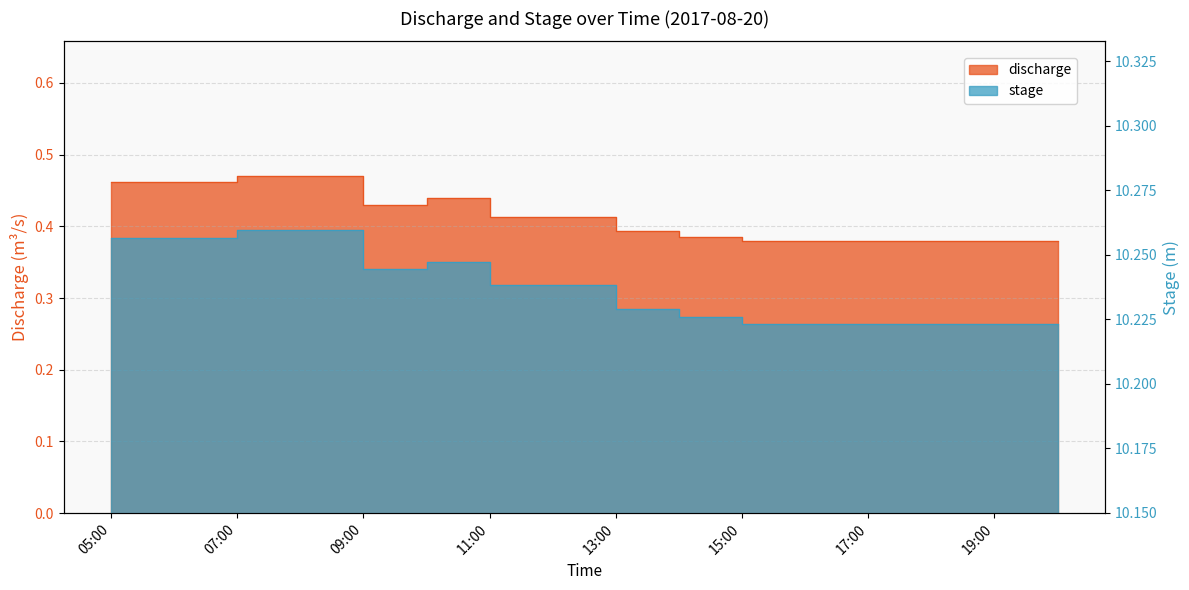

What is the label of the 11th point from the right?

2017-08-20 10:00